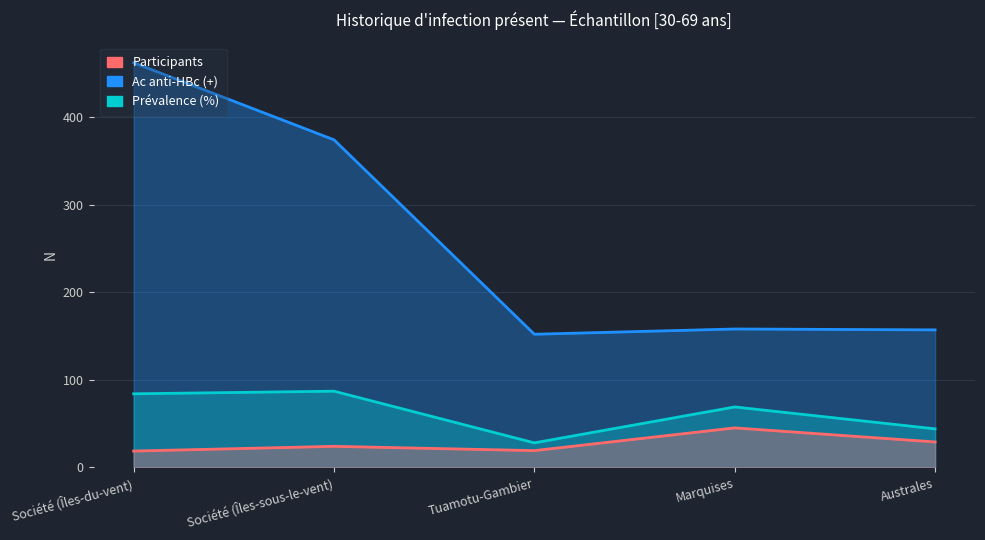

What is the label of the 1st point from the right?

Australes